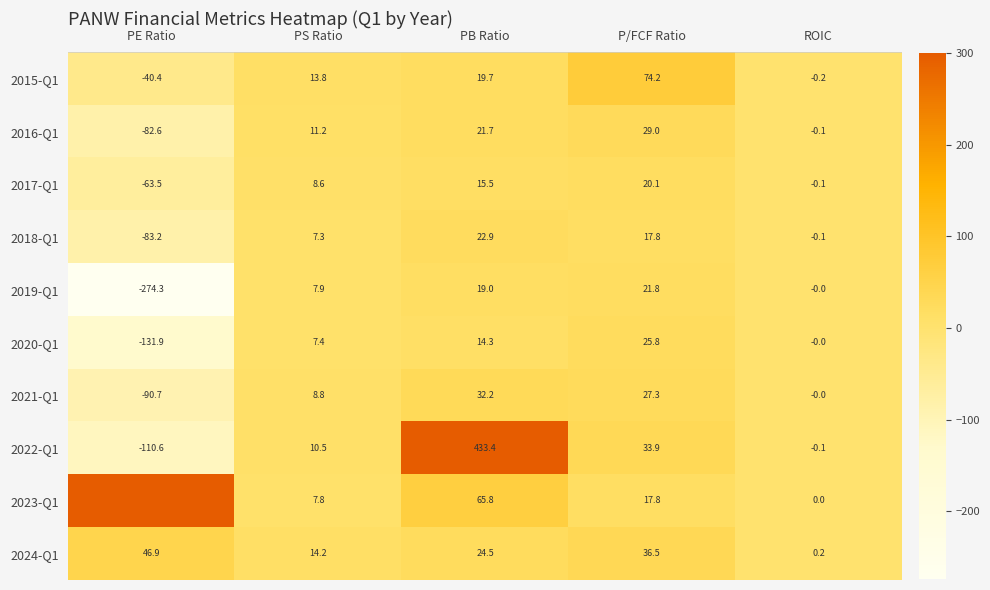

The value of 2017-Q1 at P/FCF Ratio is 29.6. True or false?

False